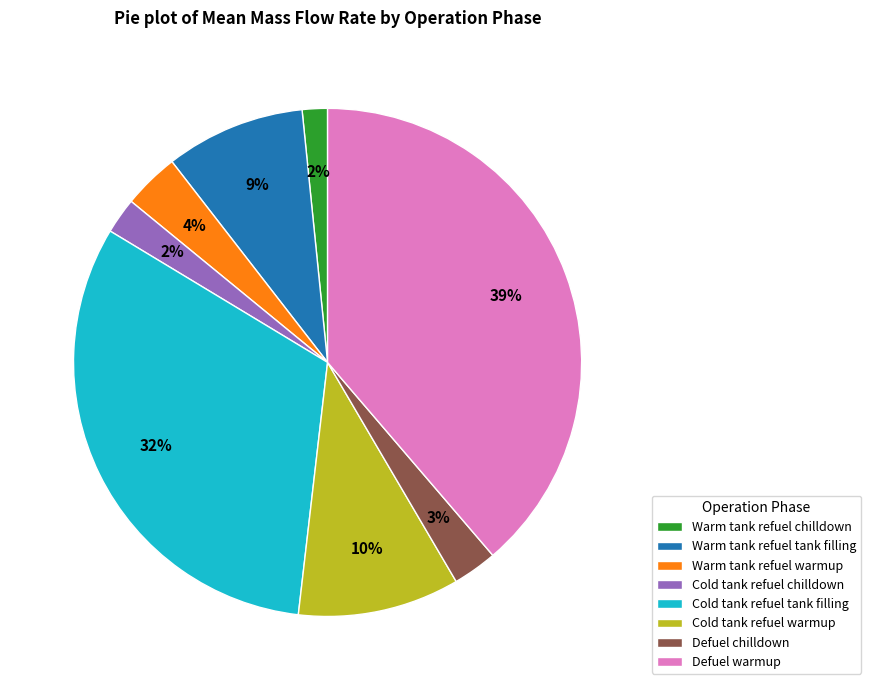

How many slices are in this pie chart?

8